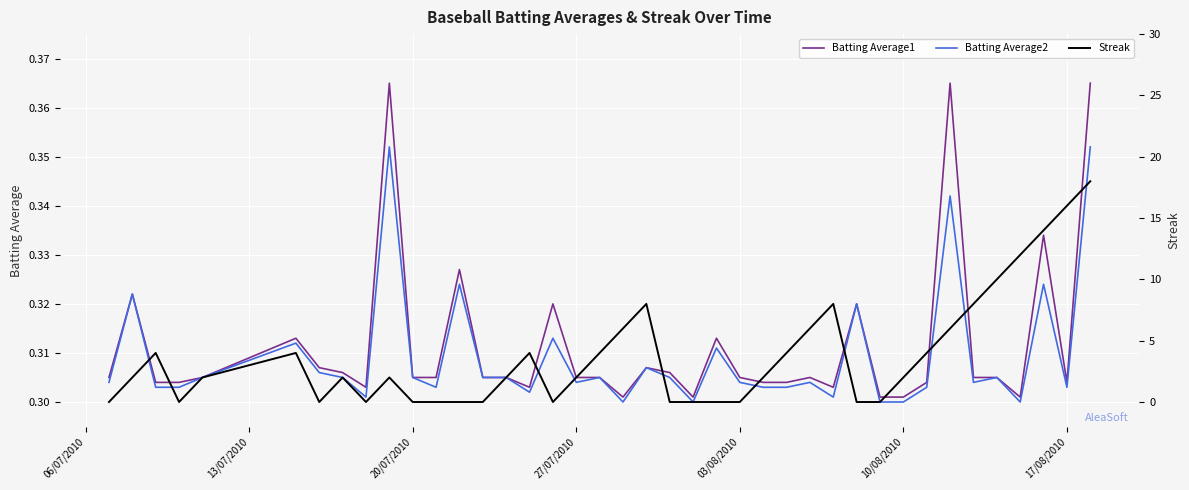

Count the Batting Average2 values in the range 0 to 1.

40